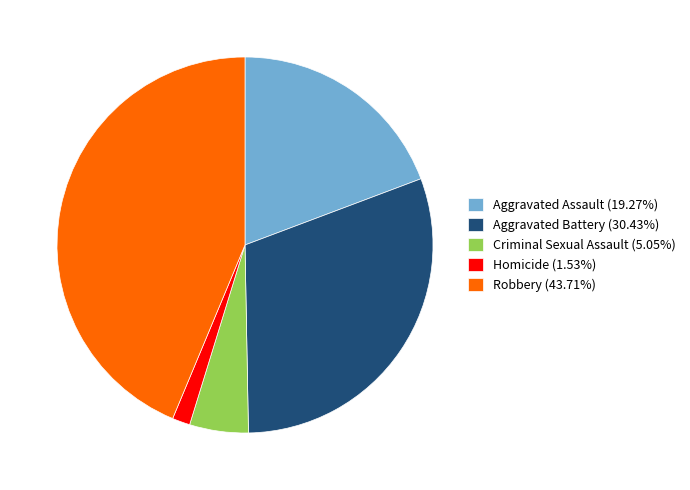

Does Robbery (43.71%) account for over 50% of the chart?

No